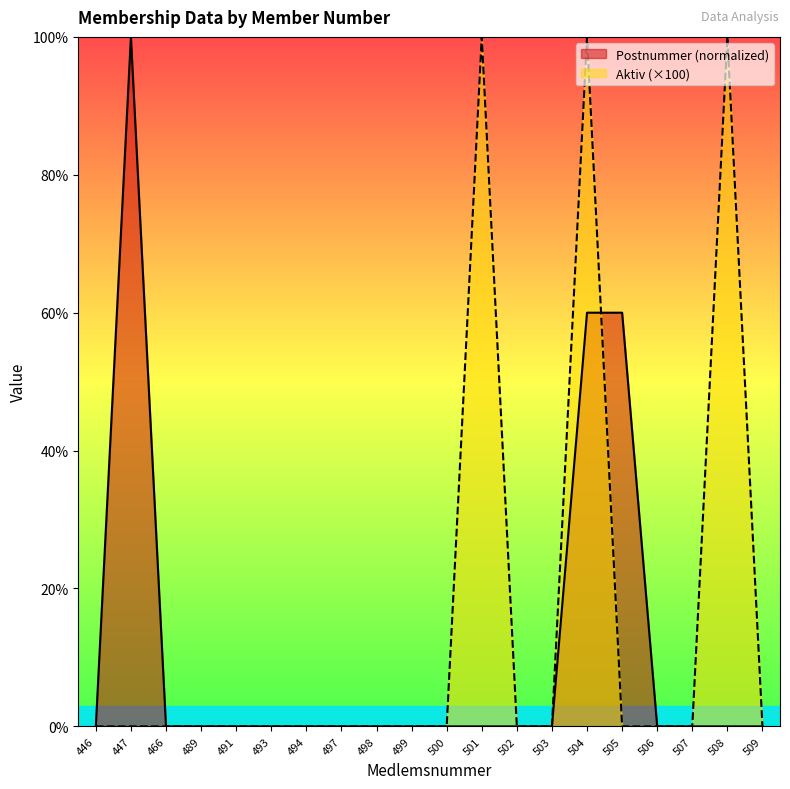

Does the chart display data point markers on the line(s)?

No